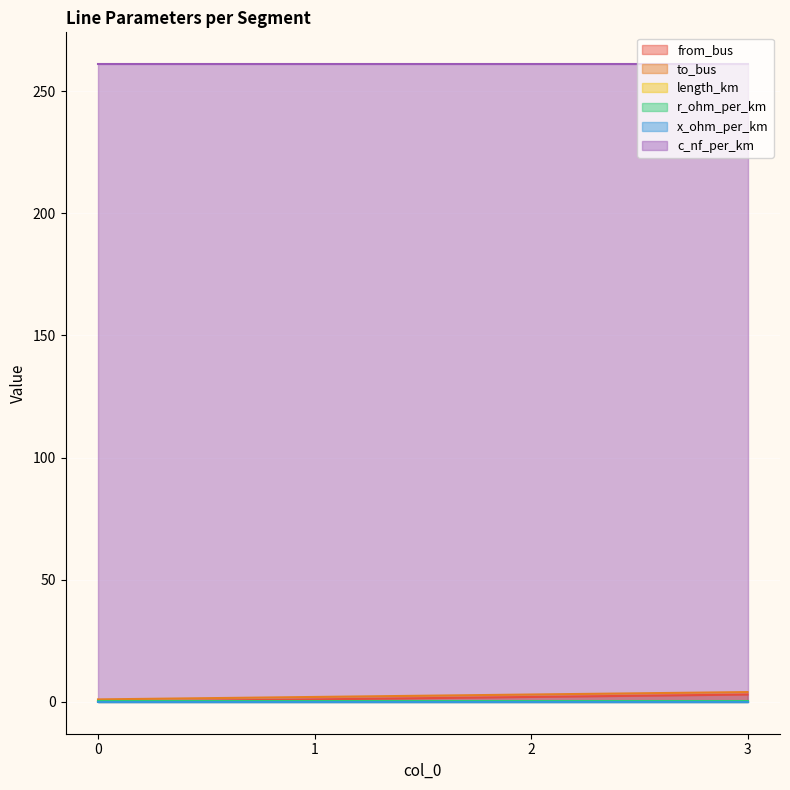

True or false: length_km and to_bus cross at least once.

False